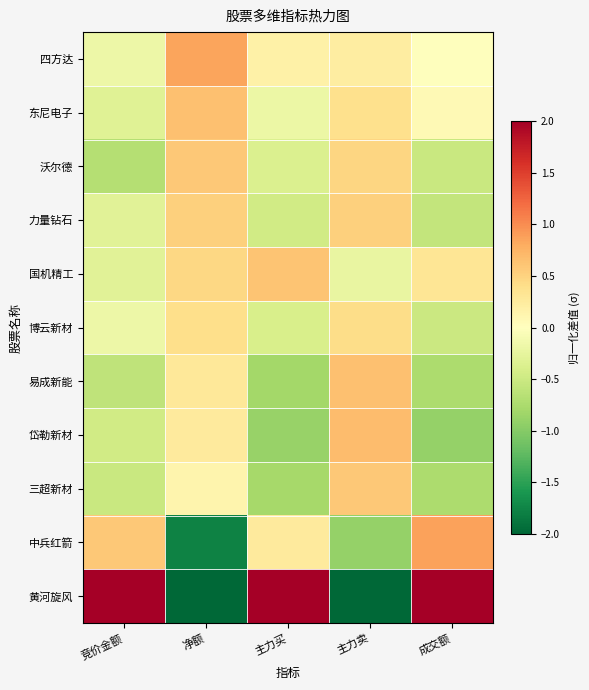

What is the difference between the highest and lowest values at 主力卖?

2.7